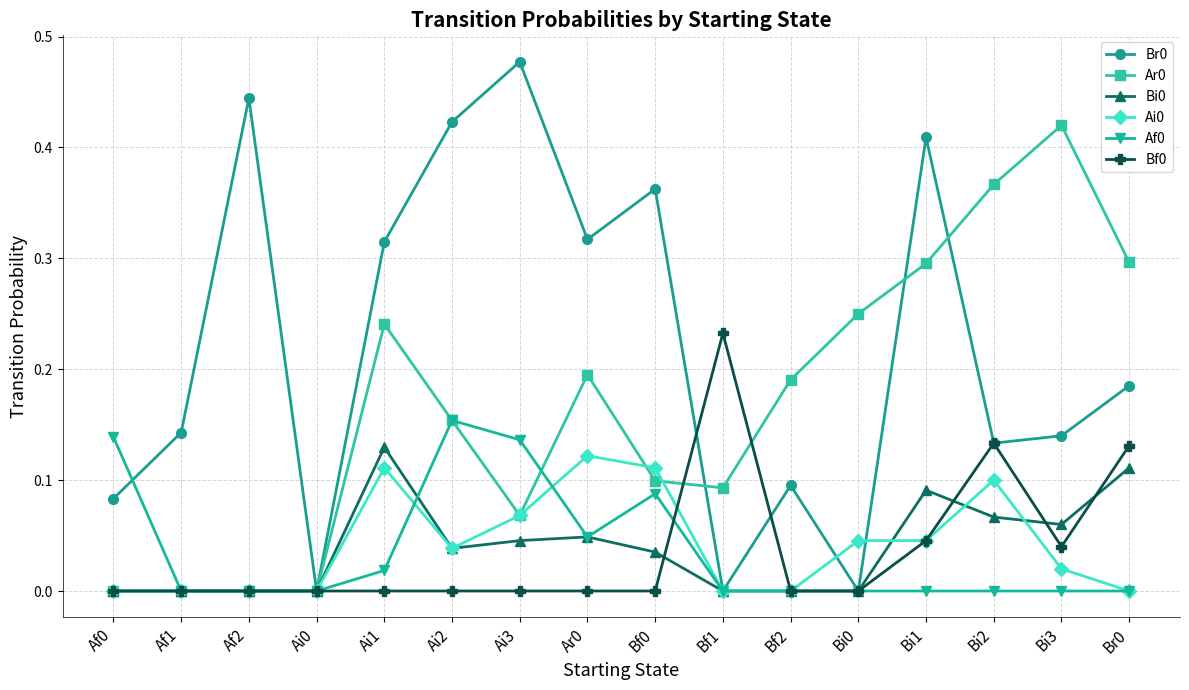

Which category has the highest value in the Af0 series?

Ai2